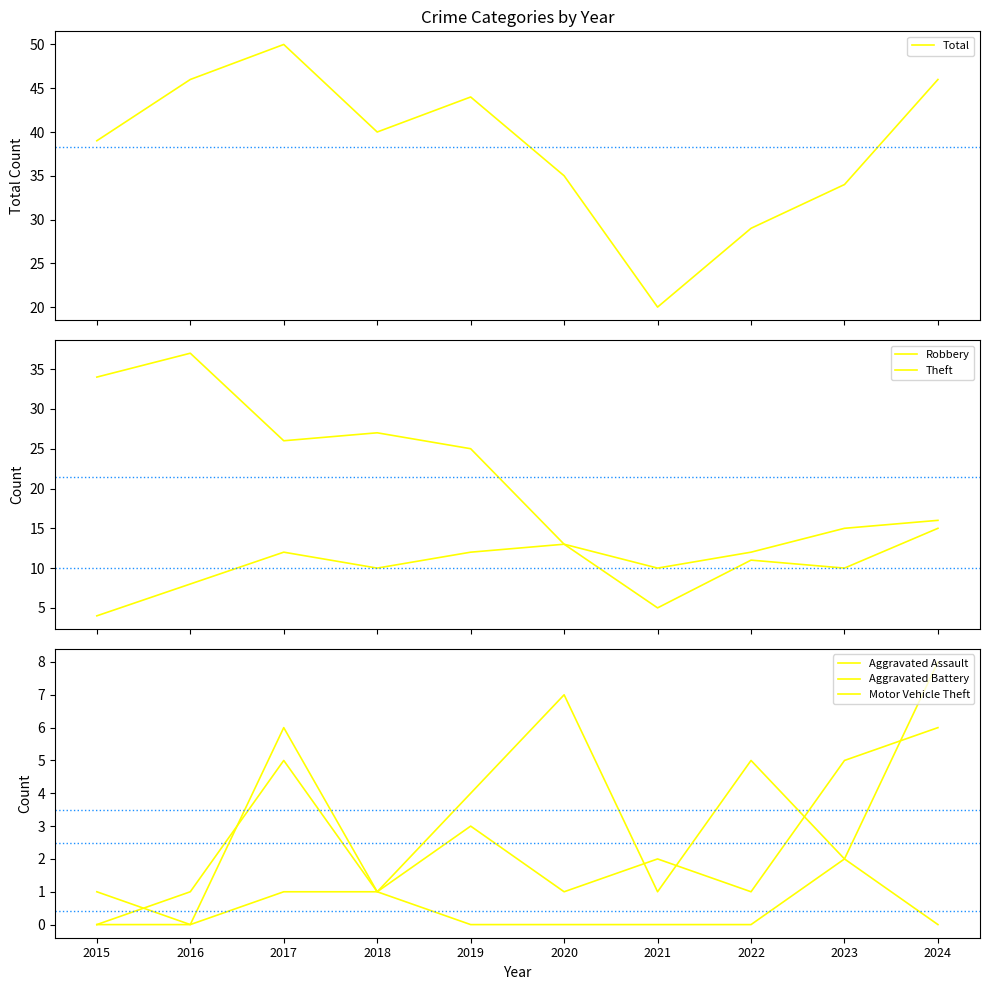

Where is Aggravated Assault nearest to the value 3?

2019